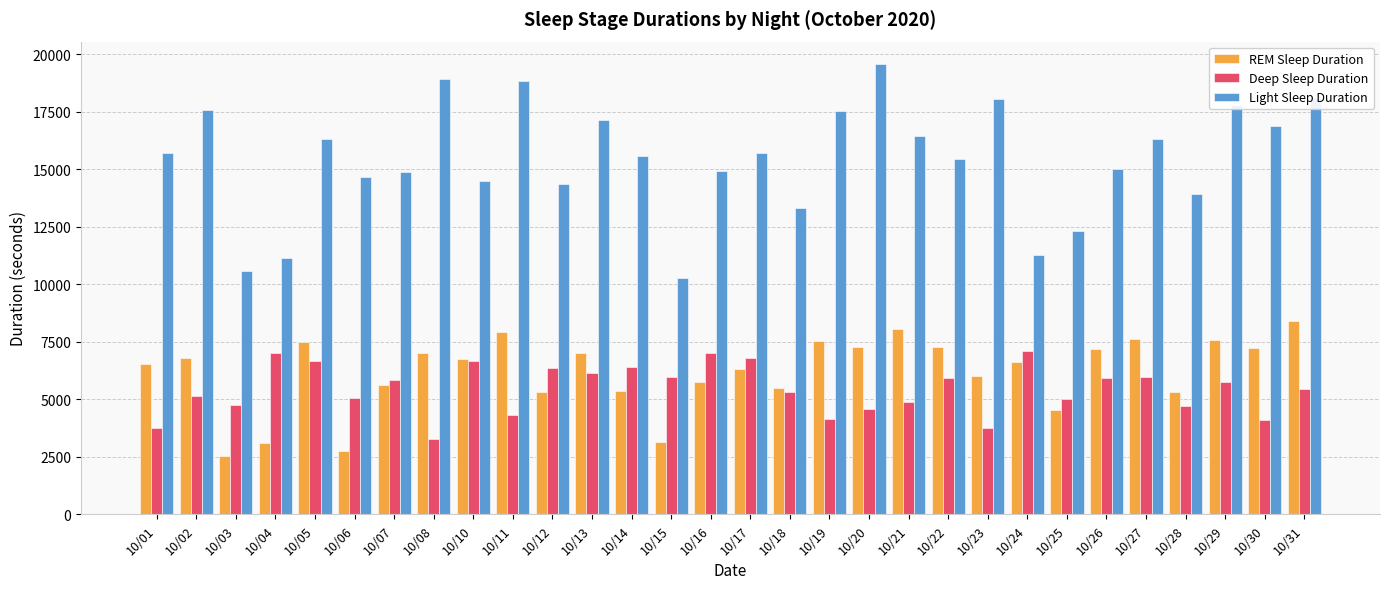

What is the greatest value displayed?

19560